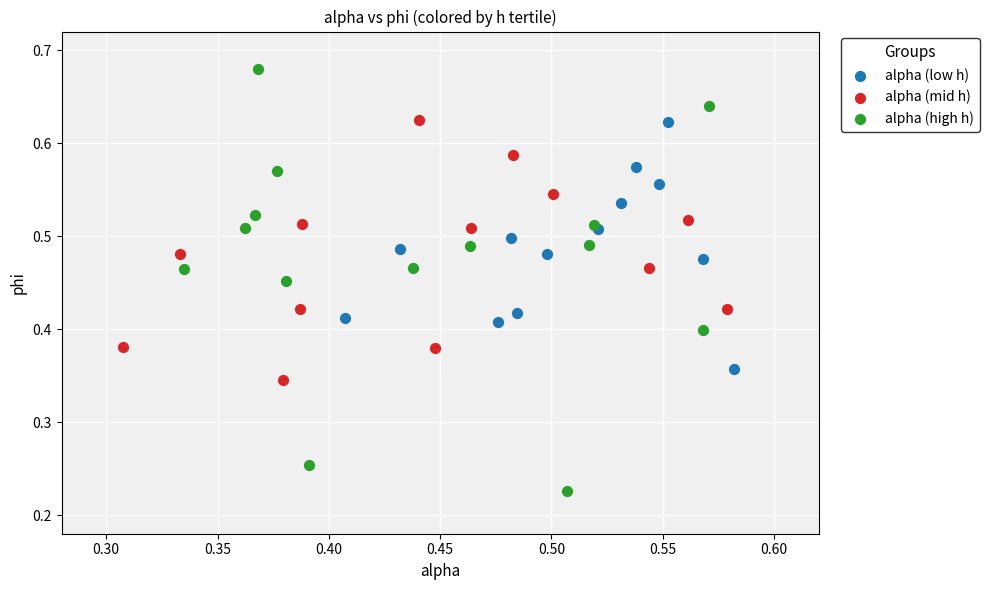

Which series reaches the minimum Y coordinate?

alpha (high h)